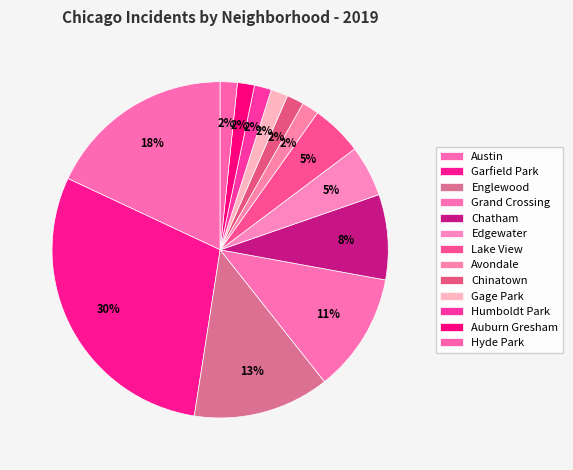

Count the number of slices in the pie.

13